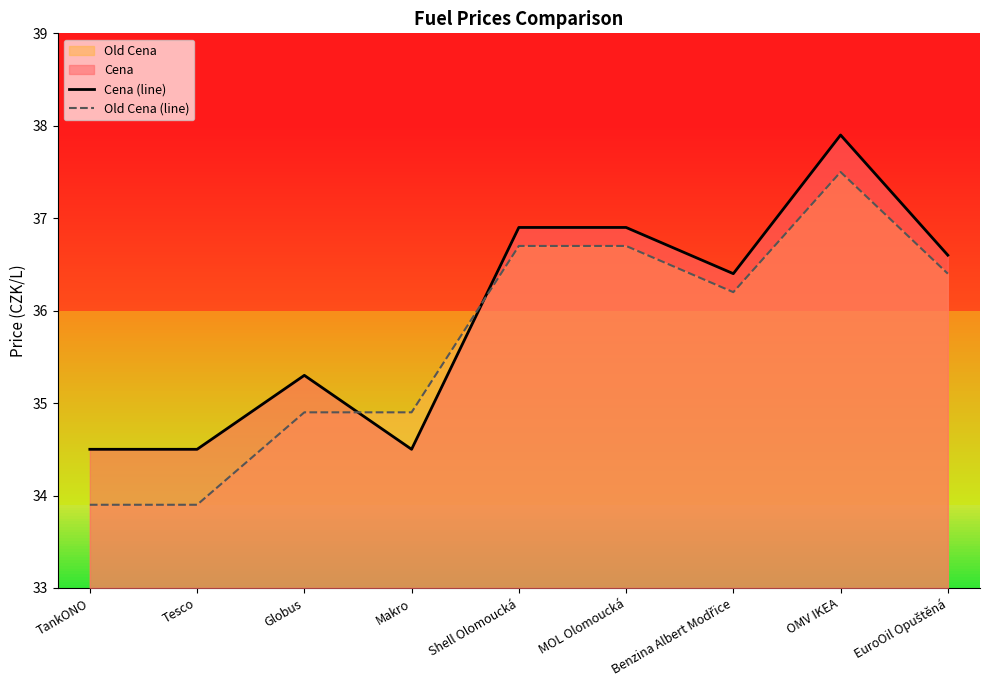

How many values in the Old Cena (line) series exceed 36?

5